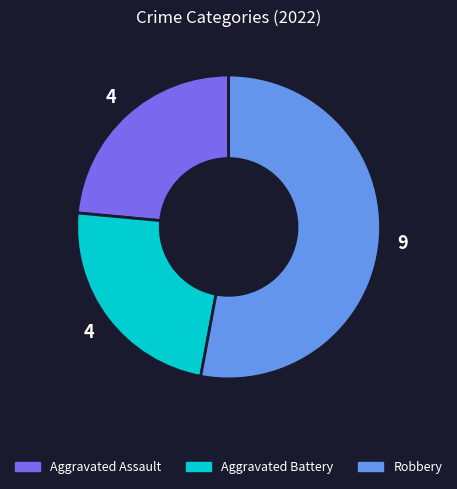

Does any single category account for the majority?

Yes